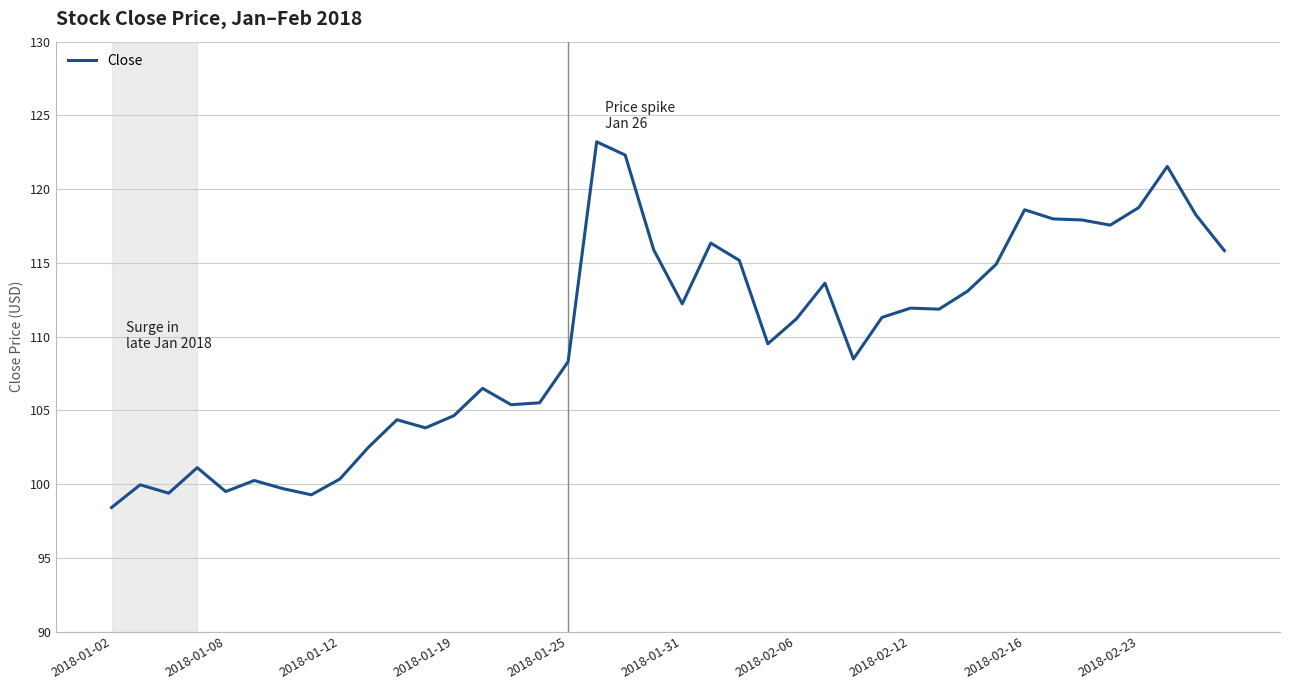

What is the minimum value shown in the chart?

98.4